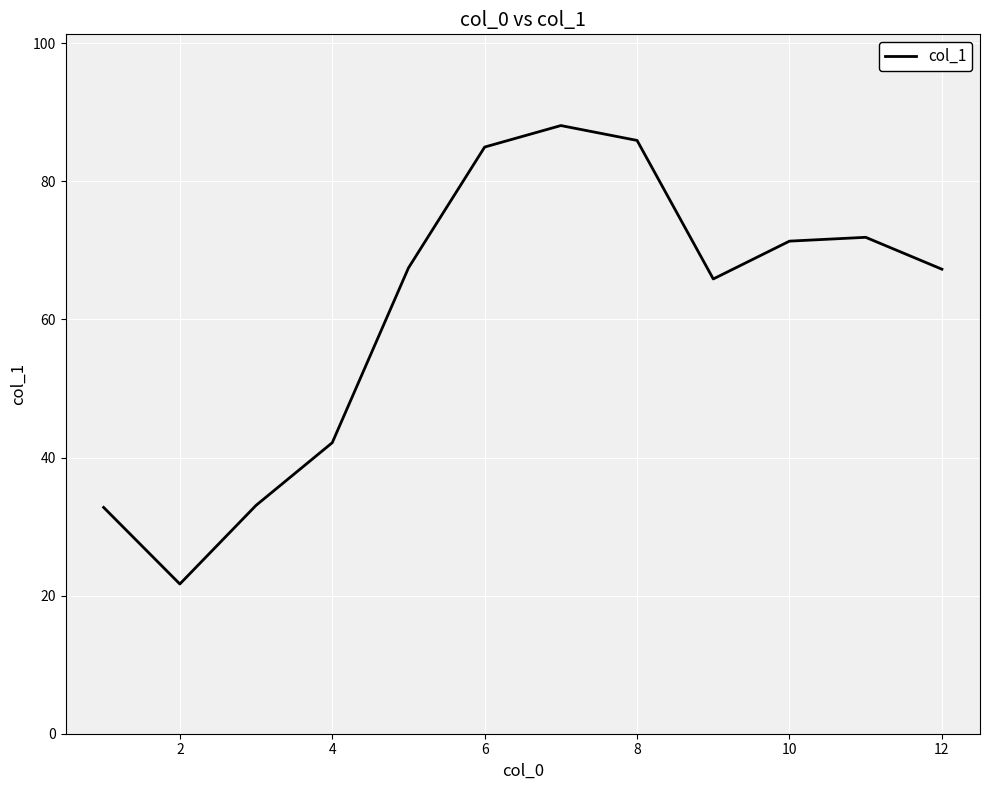

How many interior local valleys (lower than both neighbors) does the data have?

2